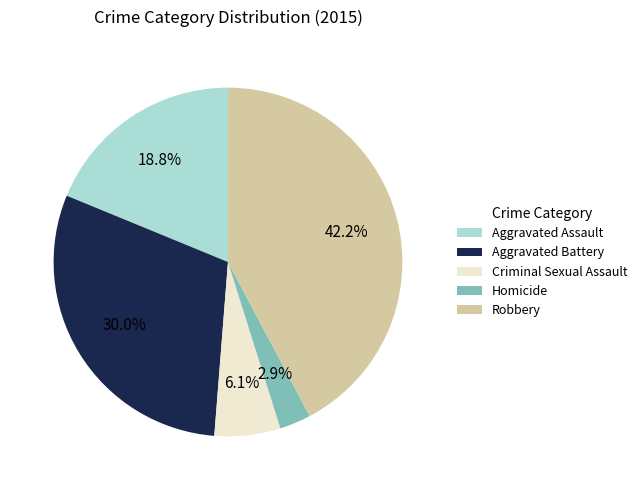

Between Criminal Sexual Assault and Robbery, which is larger?

Robbery